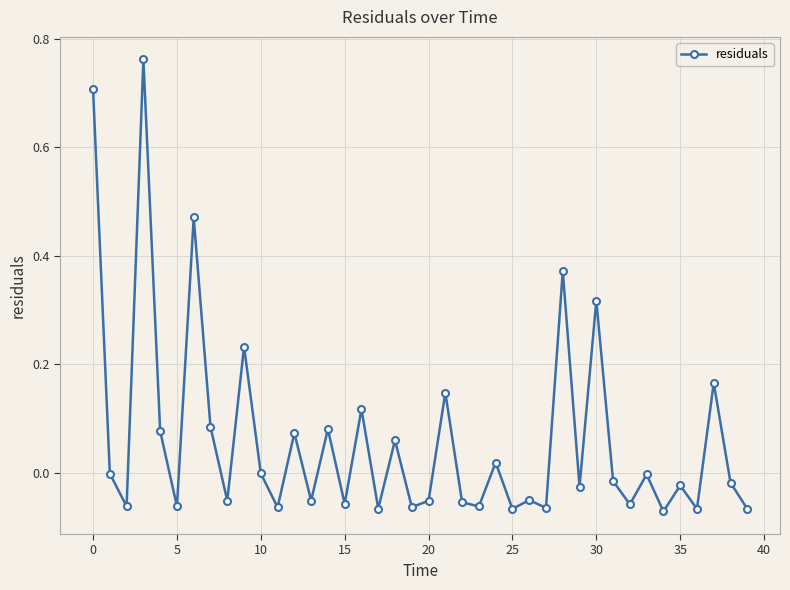

True or false: there are more than 2 points higher than both neighbors.

True